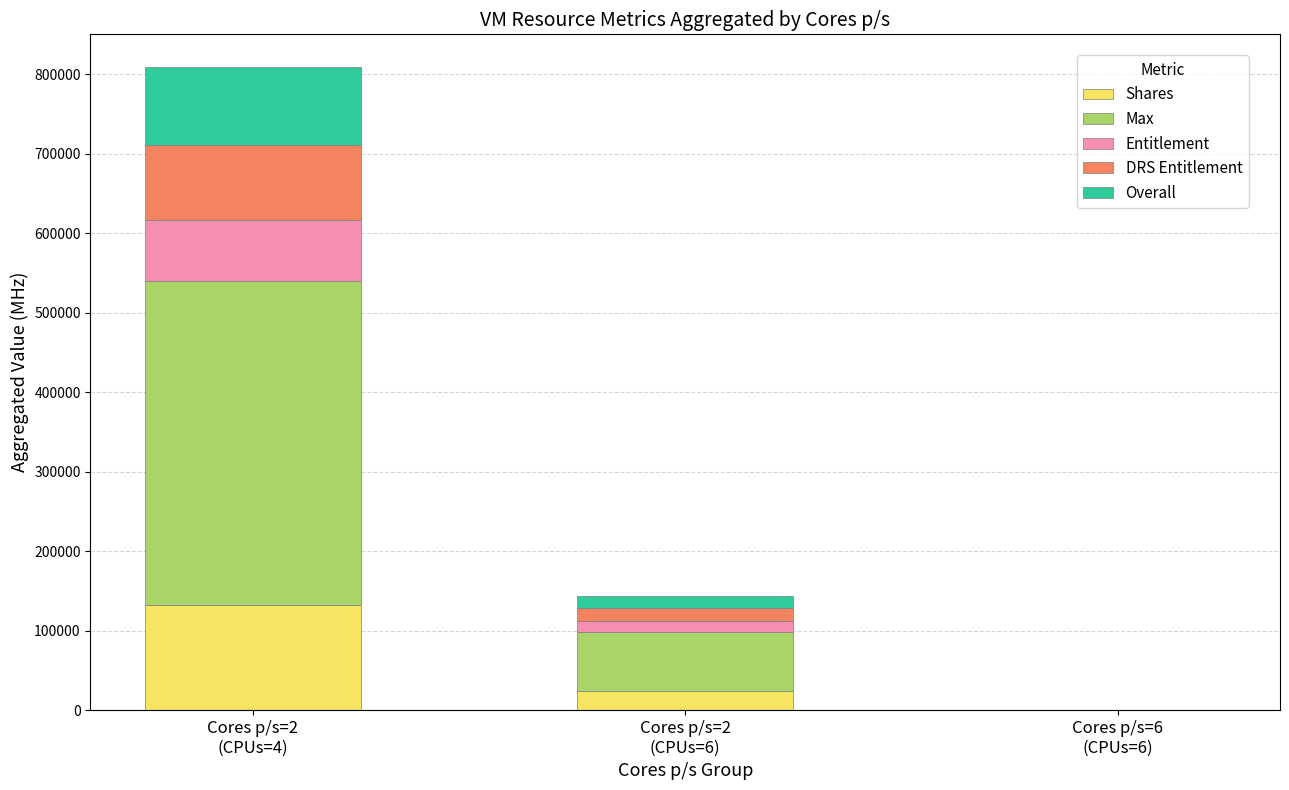

What is the maximum value for Shares?

132000